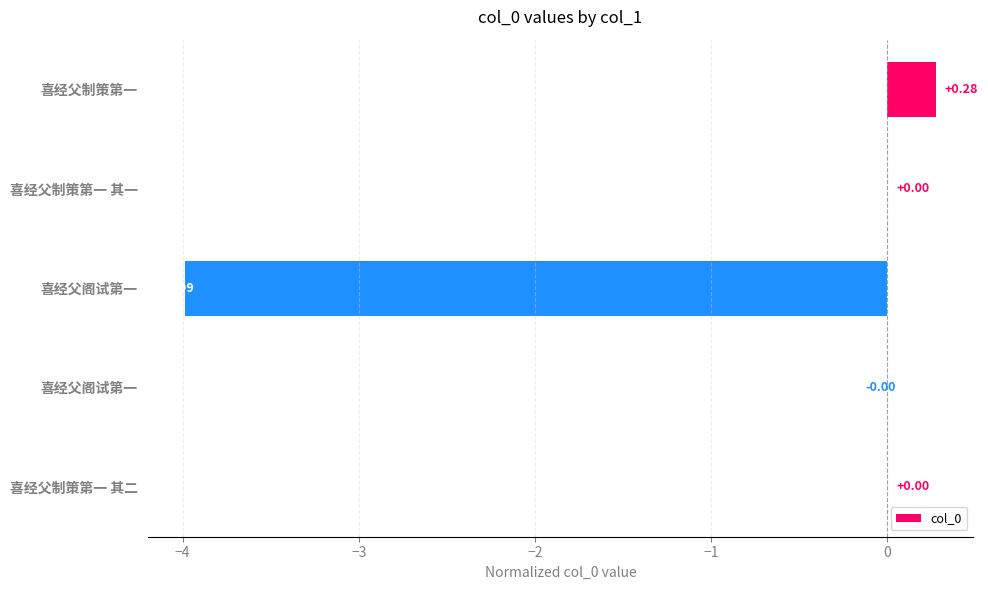

Are the bars horizontal?

Yes